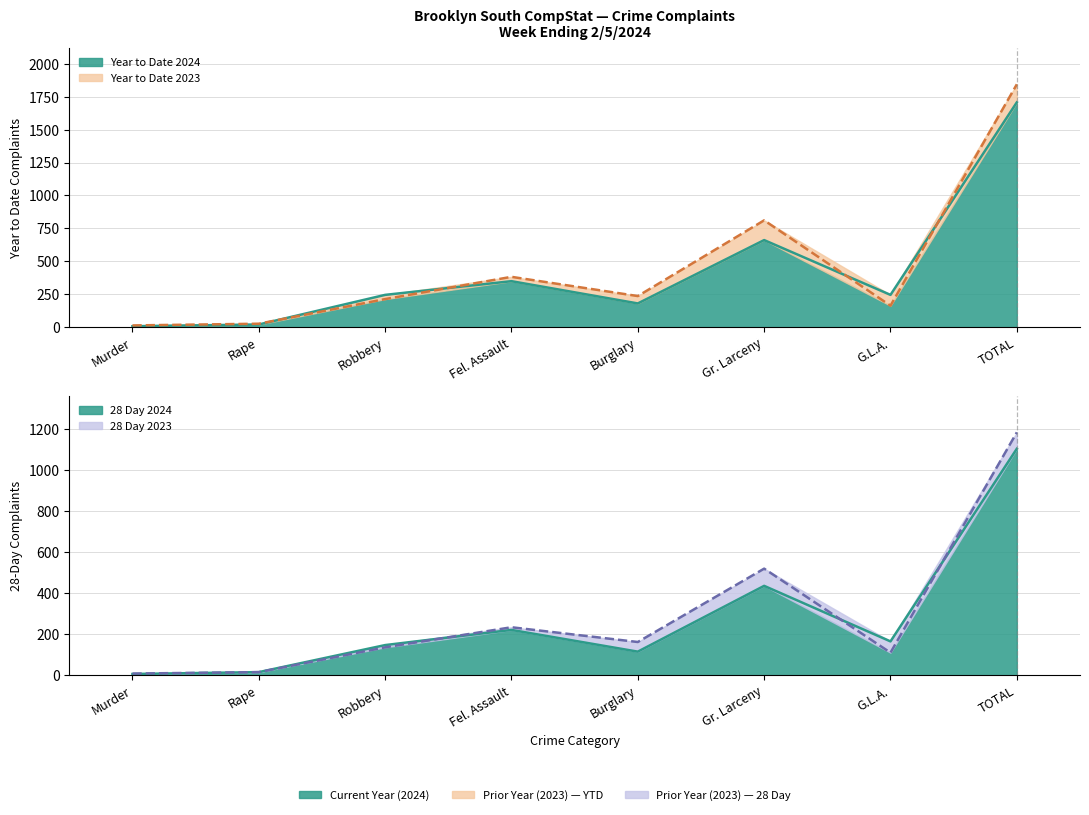

What is the lowest value of the Year to Date 2024 series?

7